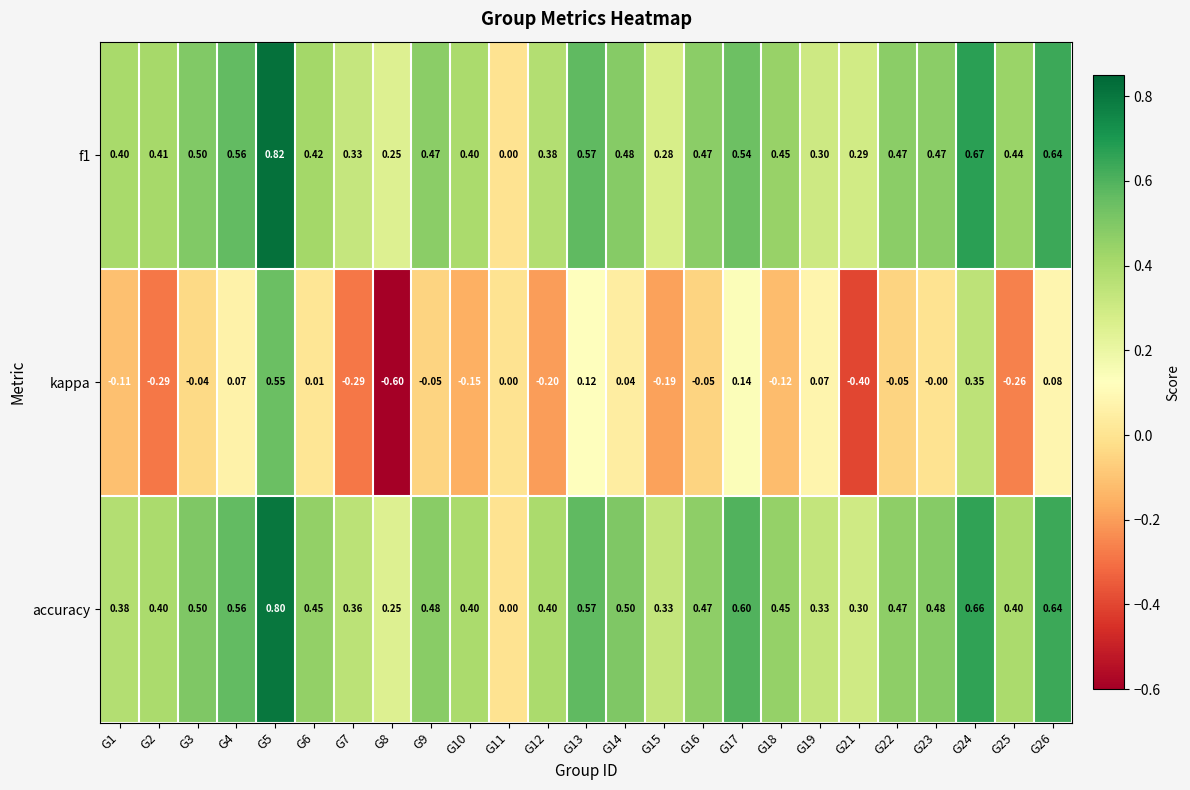

Which series has the largest range (max minus min)?

kappa